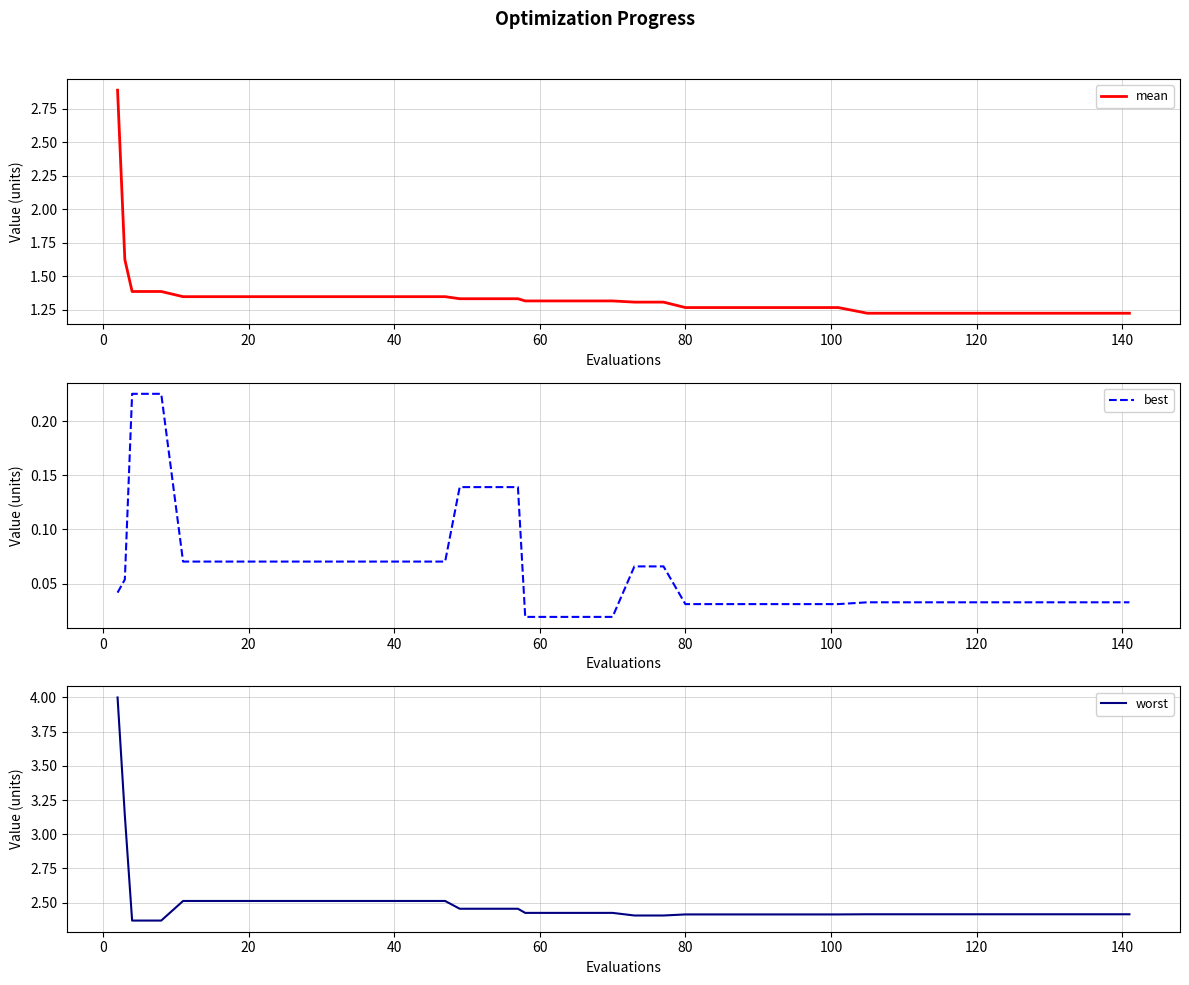

True or false: mean and best cross at least once.

False